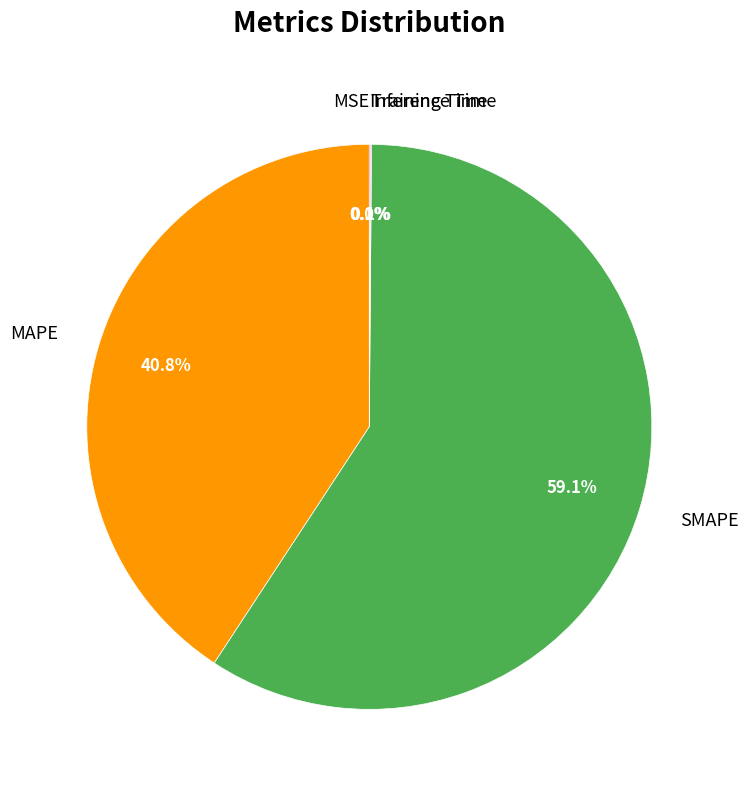

How much of the chart is everything except MAPE?

59.2%